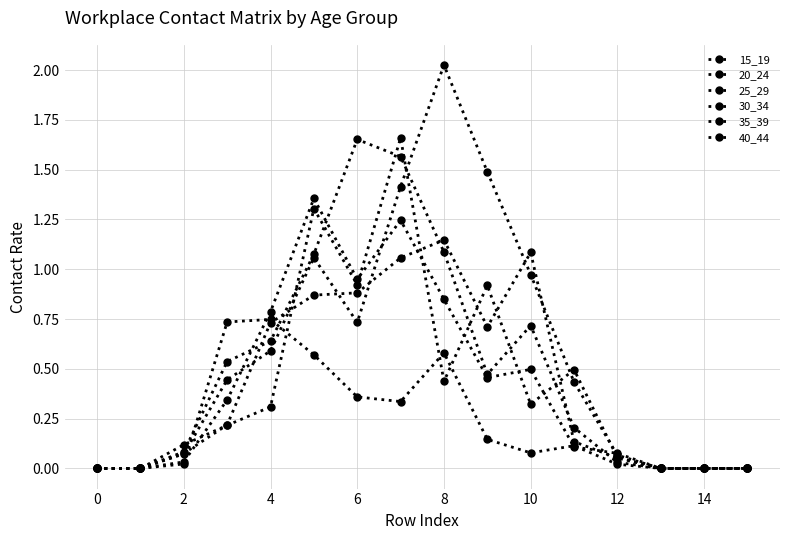

True or false: 30_34 and 35_39 intersect in this chart.

True